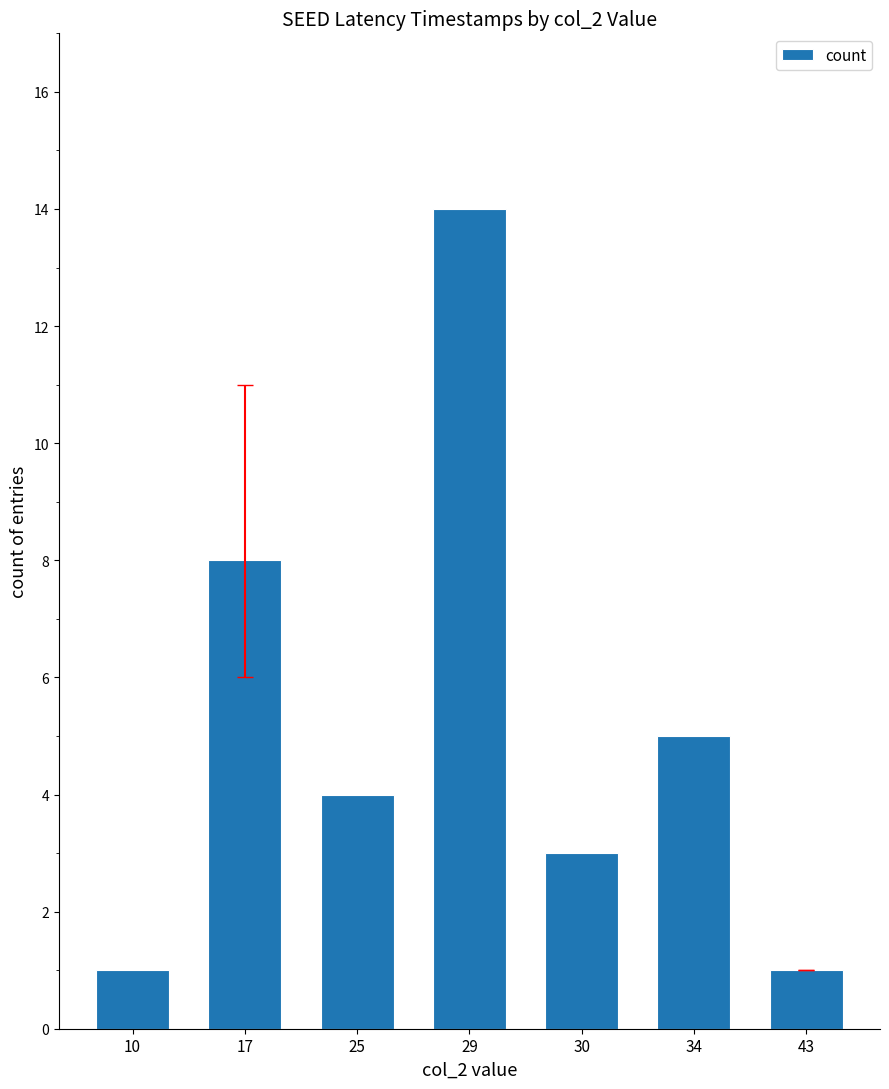

Between 43 and 29, which is larger?

29